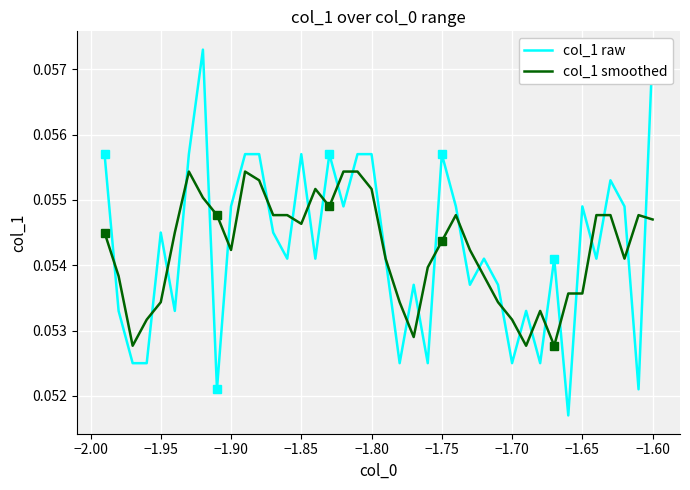

The value of col_1 smoothed at −1.85 is 0.0. True or false?

False